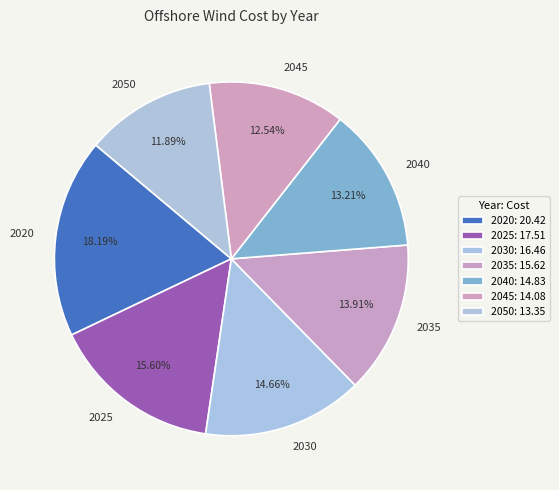

Is the sum of 2045 and 2040 greater than half?

No